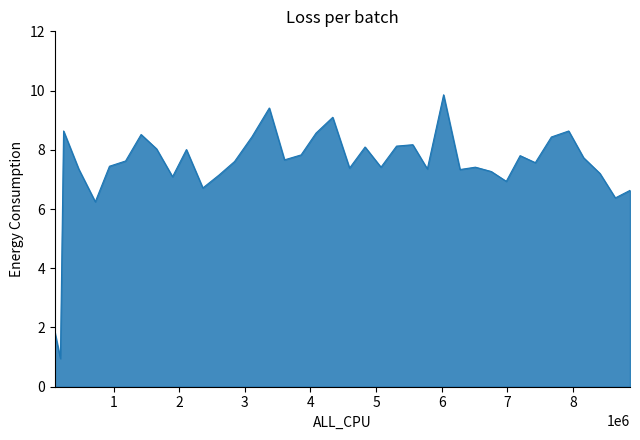

What is the difference between the maximum and minimum values?

8.9